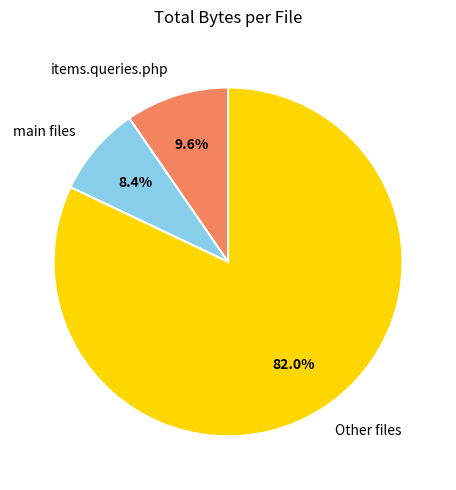

Which category accounts for the majority?

Other files